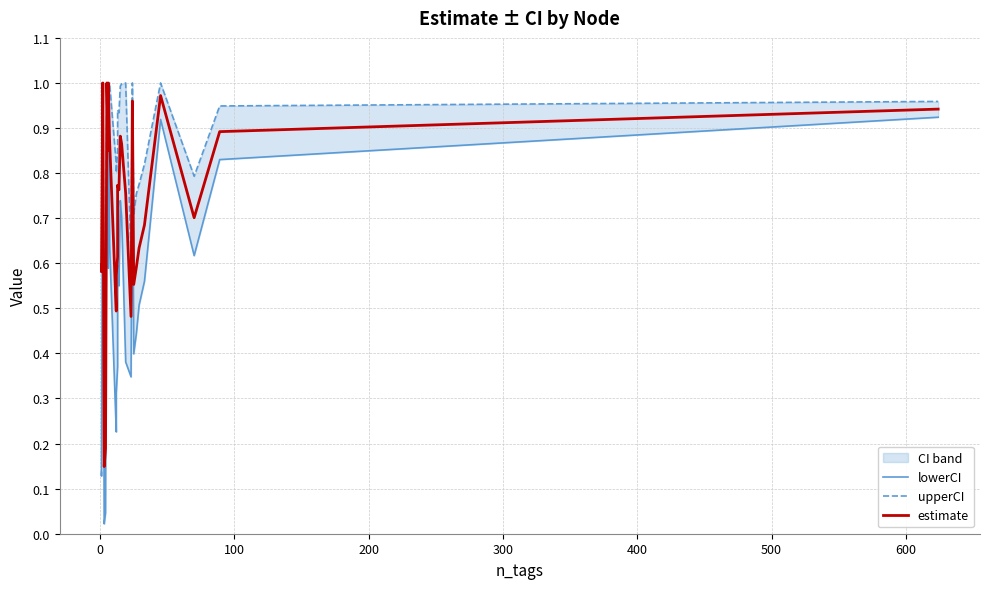

What is the lowest value of the upperCI series?

0.3